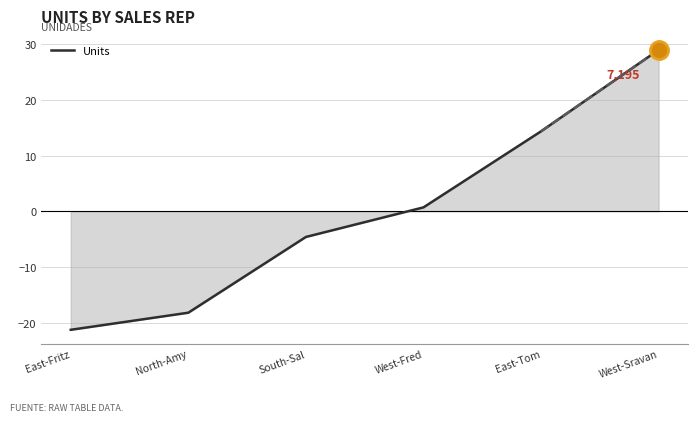

How many values are above zero?

3